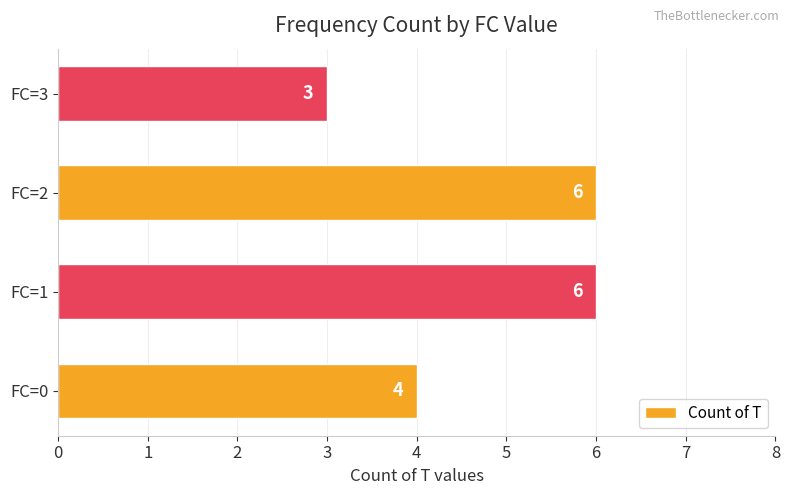

What value does the data have at FC=3?

3